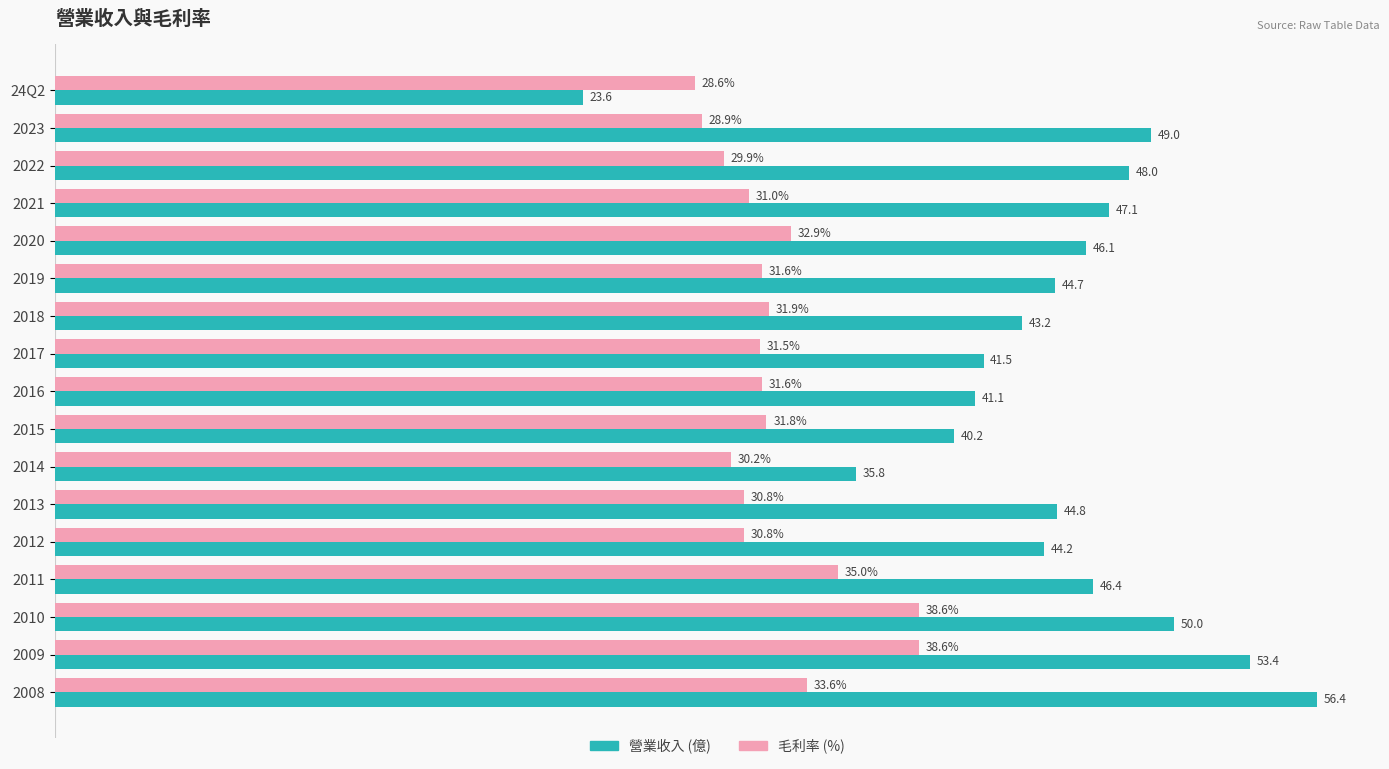

Which label corresponds to the smallest value in the chart?

24Q2